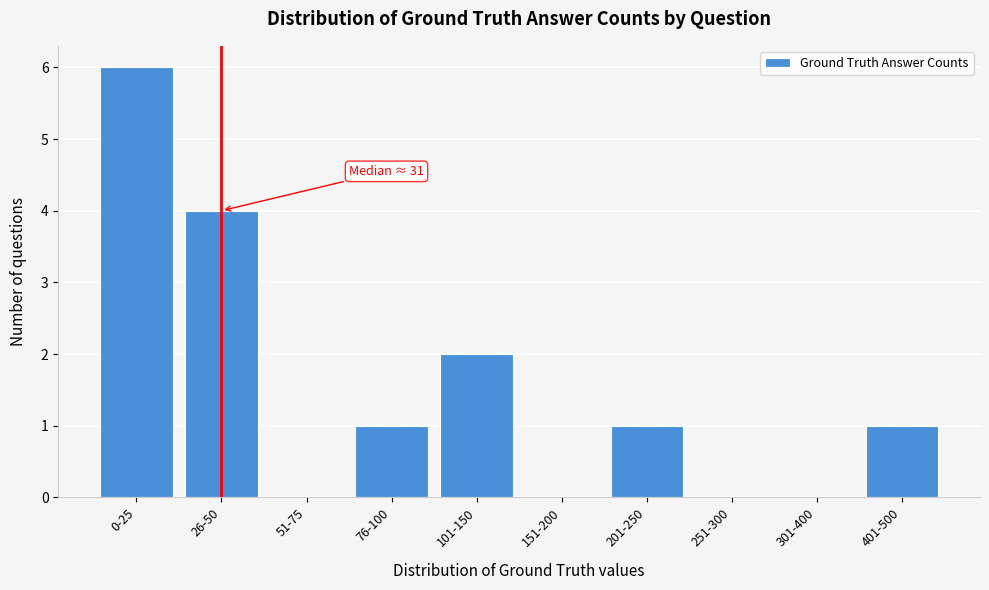

Reading left to right, what are all the values shown in this chart?

0-25=6	26-50=4	51-75=0	76-100=1	101-150=2	151-200=0	201-250=1	251-300=0	301-400=0	401-500=1